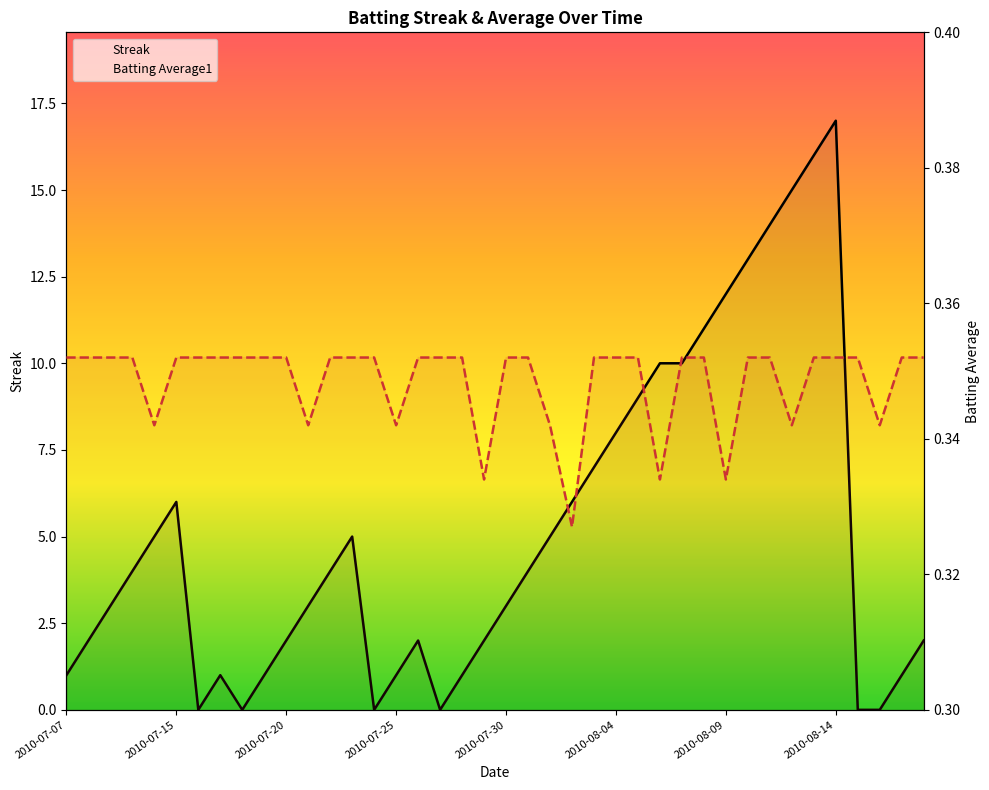

Reading right to left, transcribe all the data shown in this chart.

Streak: 2.0	1.0	0.0	0.0	17.0	16.0	15.0	14.0	13.0	12.0	11.0	10.0	10.0	9.0	8.0	7.0	6.0	5.0	4.0	3.0	2.0	1.0	0.0	2.0	1.0	0.0	5.0	4.0	3.0	2.0	1.0	0.0	1.0	0.0	6.0	5.0	4.0	3.0	2.0	1.0
Batting Average1: 0.4	0.4	0.3	0.4	0.4	0.4	0.3	0.4	0.4	0.3	0.4	0.4	0.3	0.4	0.4	0.4	0.3	0.3	0.4	0.4	0.3	0.4	0.4	0.4	0.3	0.4	0.4	0.4	0.3	0.4	0.4	0.4	0.4	0.4	0.4	0.3	0.4	0.4	0.4	0.4